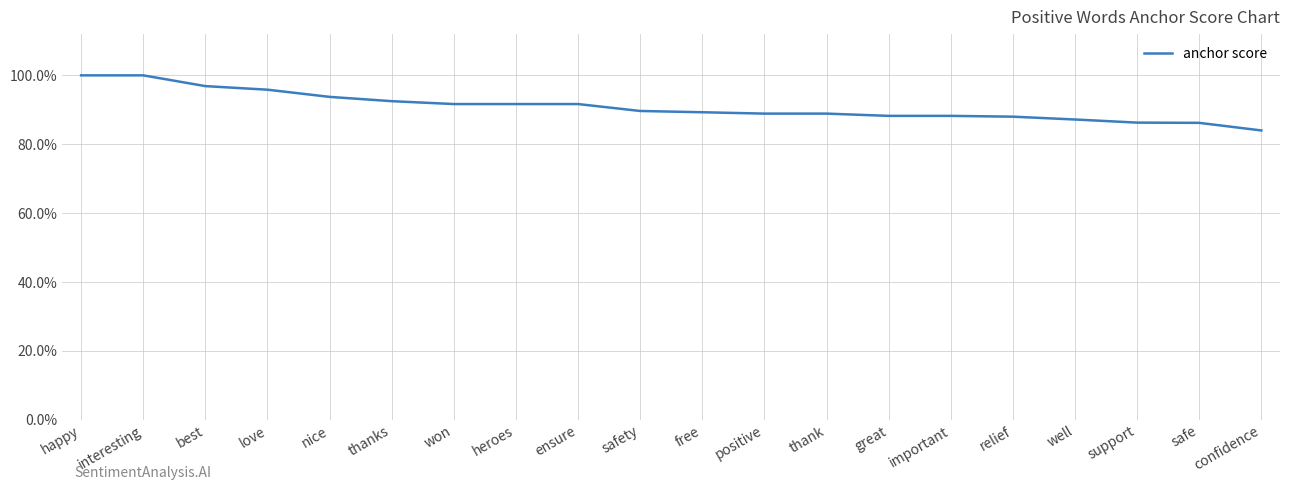

The value at thank is 1.3. True or false?

False